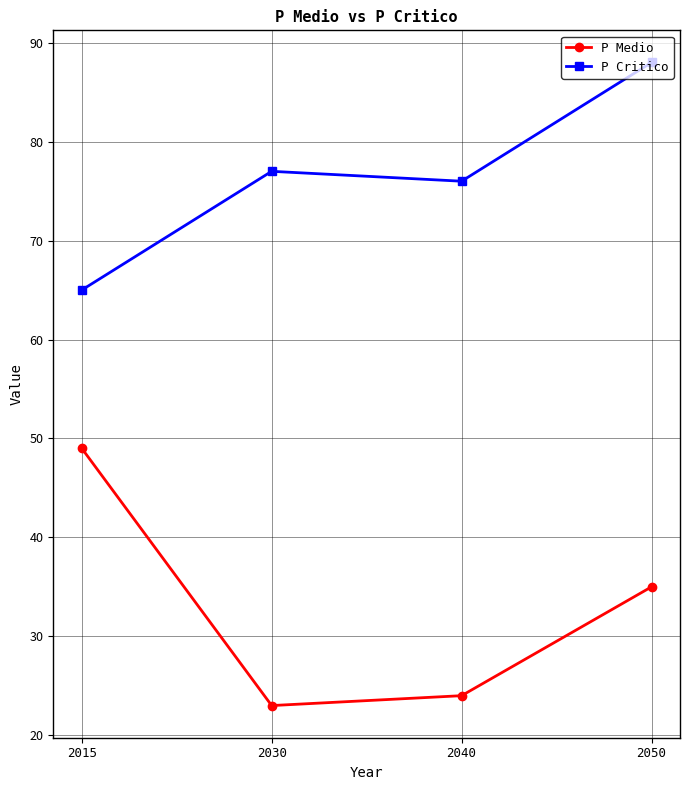

What is the highest value of the P Critico series?

88